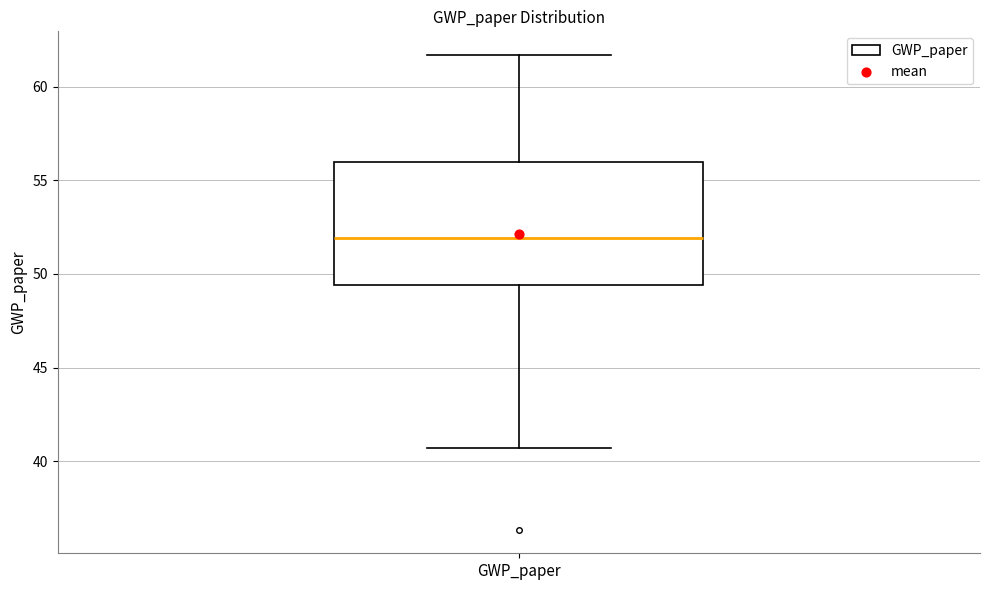

Read this box plot against the y-axis: the position of the median line, the range covered by the box, and the ends of both whiskers. The values are not printed on the chart, so give them approximately, as read against the axis.

median 52.0, box 49.5 to 56.0, whiskers 40.5 to 61.5